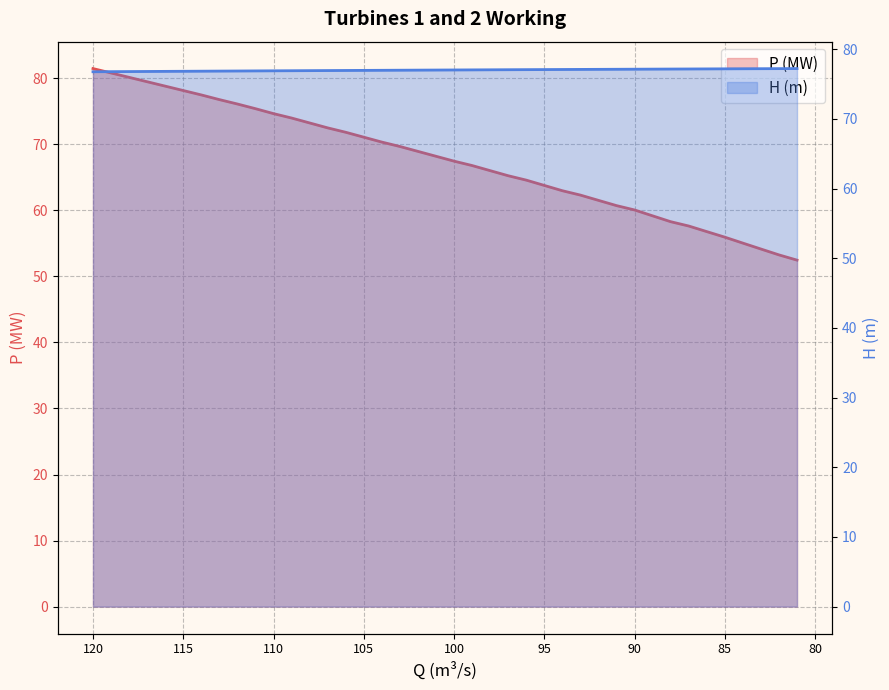

List the labels in order of P (MW) value, largest first.

120, 119, 118, 117, 116, 115, 114, 113, 112, 111, 110, 109, 108, 107, 106, 105, 104, 103, 102, 101, 100, 99, 98, 97, 96, 95, 94, 93, 92, 91, 90, 89, 88, 87, 86, 85, 84, 83, 82, 81